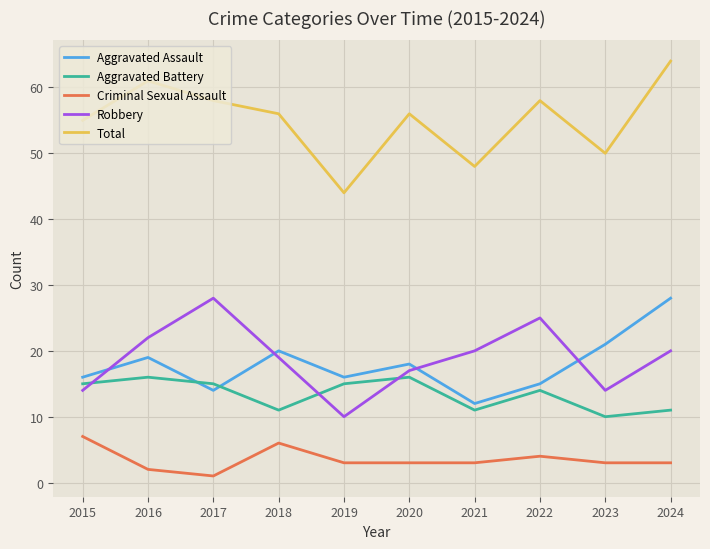

How many lines are shown in the chart?

5